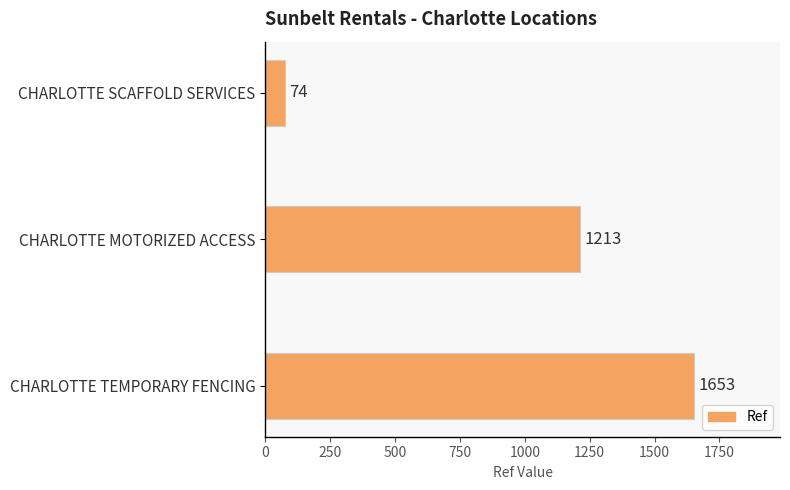

At which category does the chart reach its peak across all series?

CHARLOTTE TEMPORARY FENCING